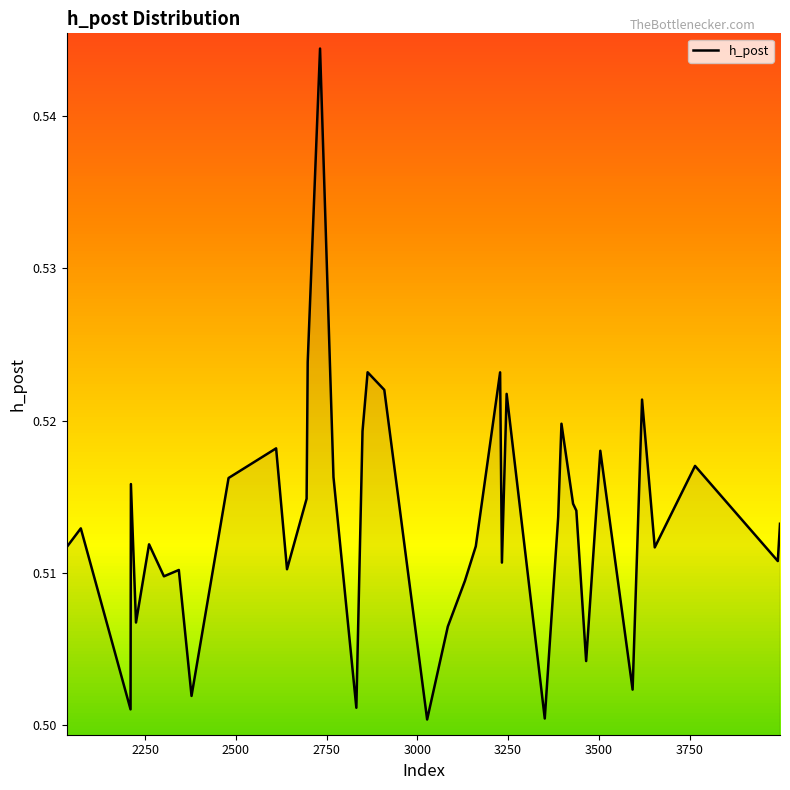

What is the smallest value displayed?

0.5